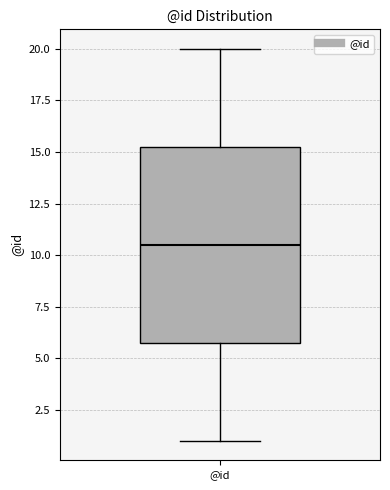

Transcribe this box plot: give where the median line is, the range the box spans, and where the two whiskers end, as read against the y-axis. The values are not printed on the chart, so give them approximately, as read against the axis.

median 10.5, box 6.0 to 15.5, whiskers 1.0 to 20.0